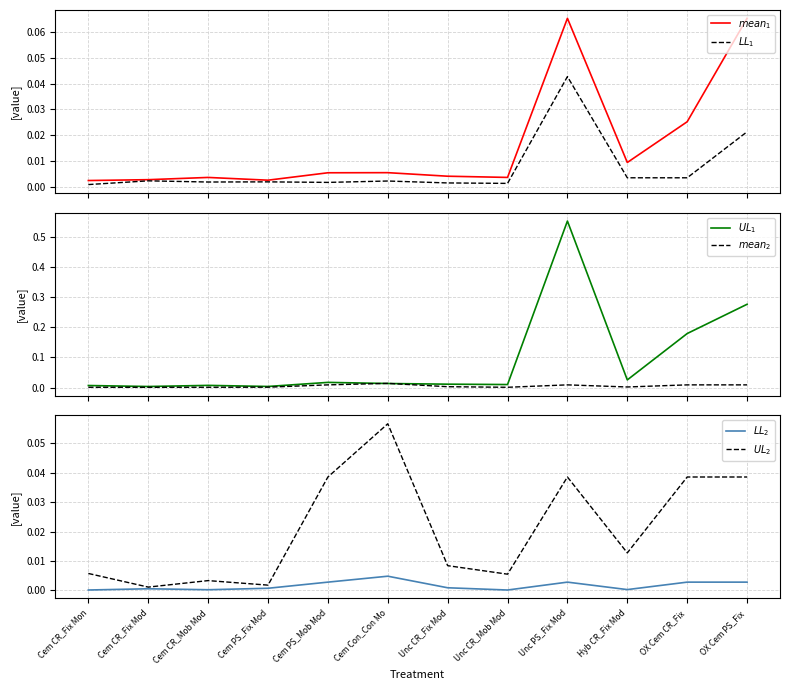

At which category does $UL_2$ reach its first local valley?

Cem CR_Fix Mod